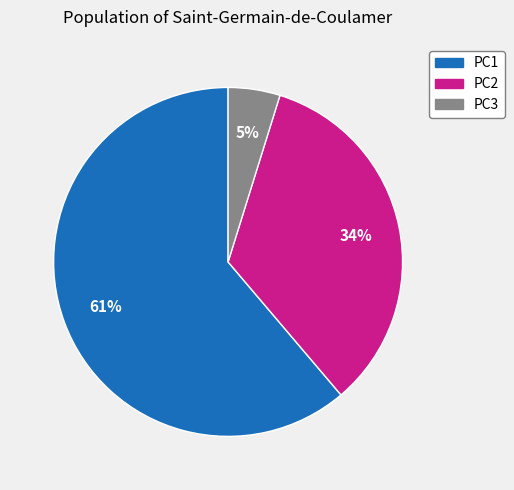

Do PC3 and PC2 together represent more than half of the pie?

No